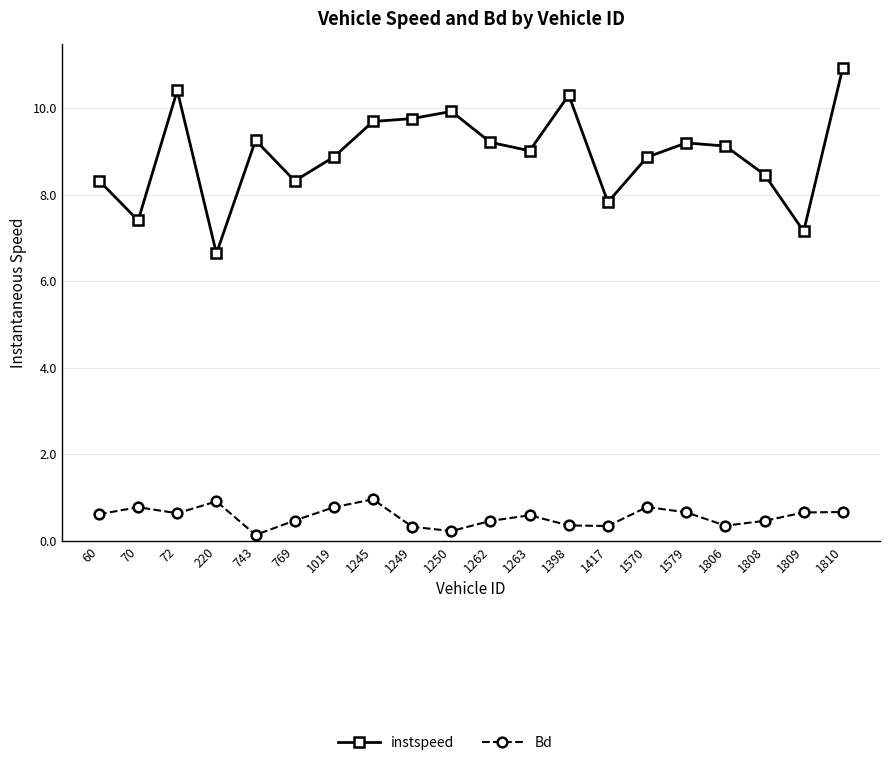

How many data points does each series have?

20